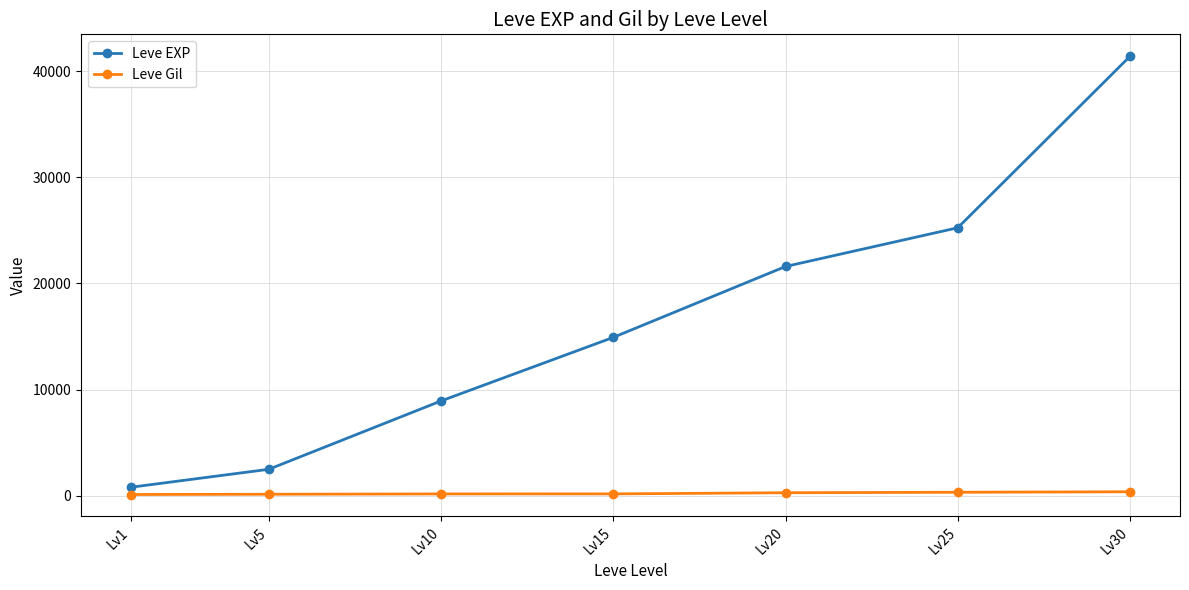

List the labels in order of Leve EXP value, largest first.

Lv30, Lv25, Lv20, Lv15, Lv10, Lv5, Lv1